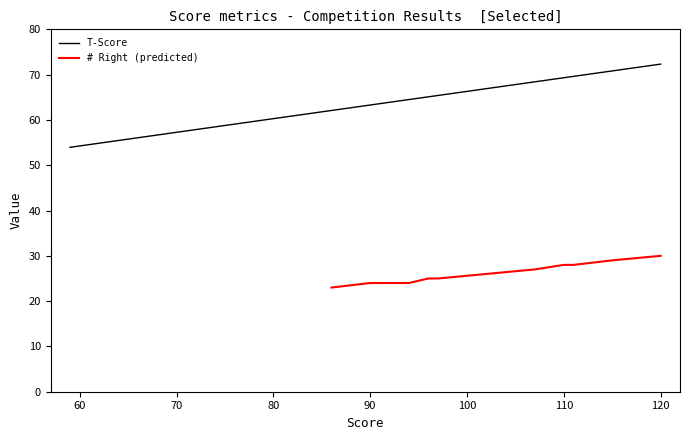

The # Wrong series shows 3.2 at 6. True or false?

False